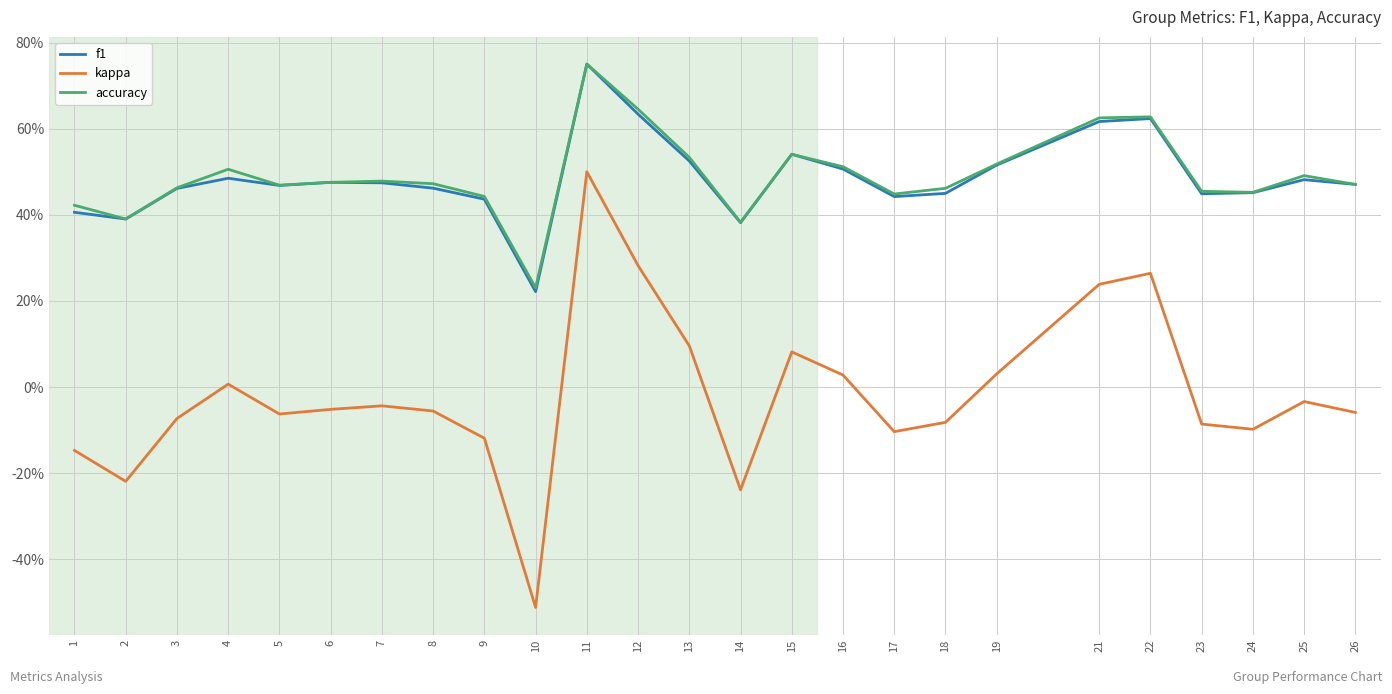

Is the value of f1 at 13 greater than the value of accuracy at 4?

Yes